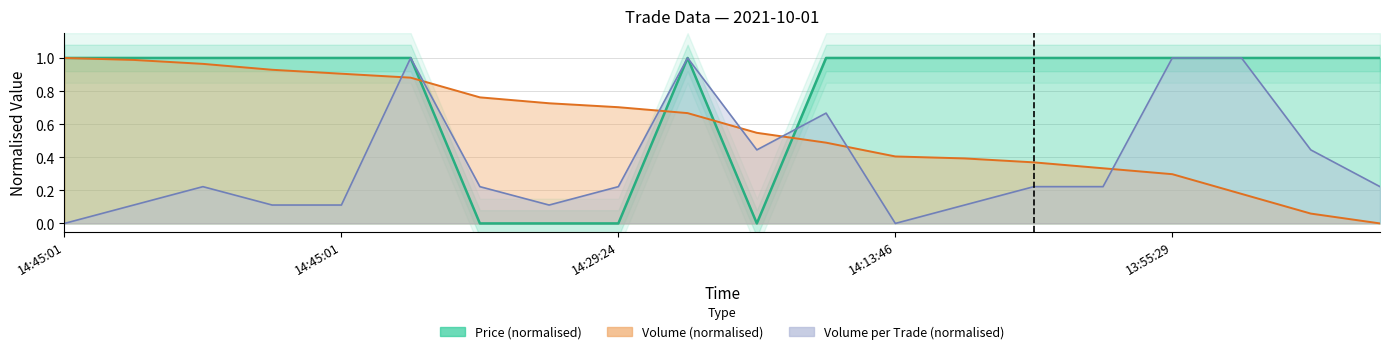

Which series has the widest spread of values?

Volume